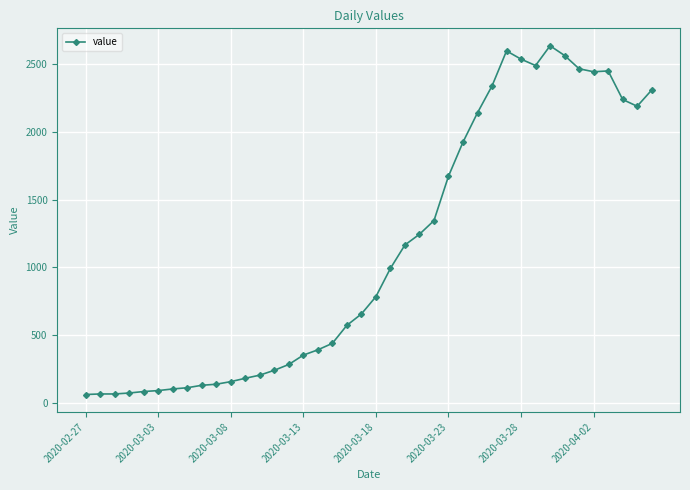

What is the minimum value shown in the chart?

61